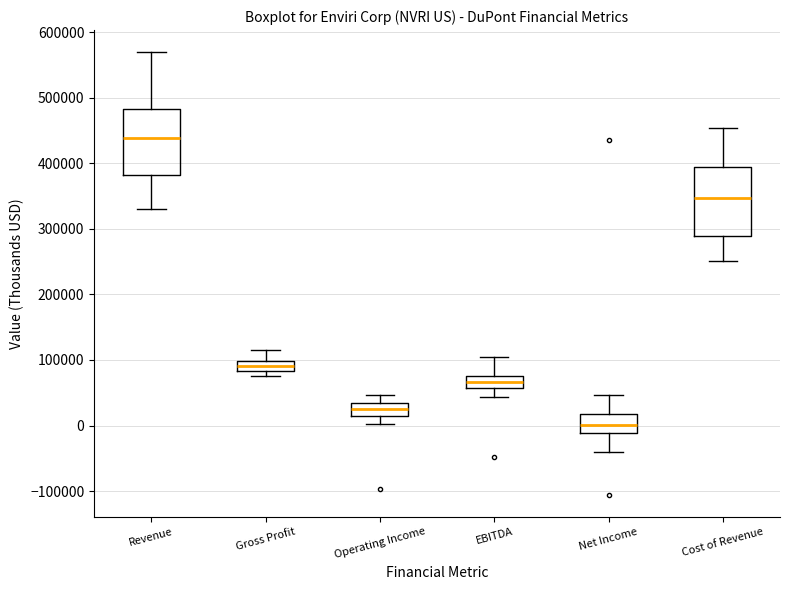

Where does the median line of the box for EBITDA sit on the y-axis? The values are not printed on the chart, so give them approximately, as read against the axis.

70000